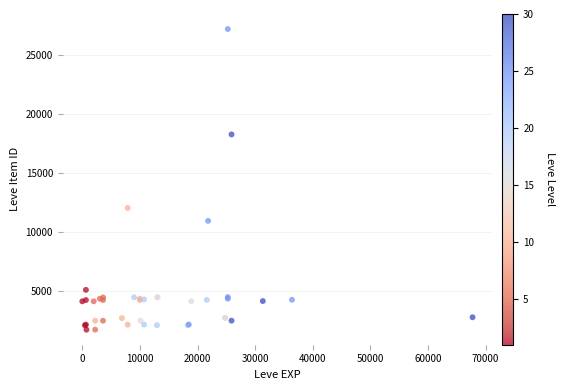

What Y value in the scatter plot is closest to 14448?

12018